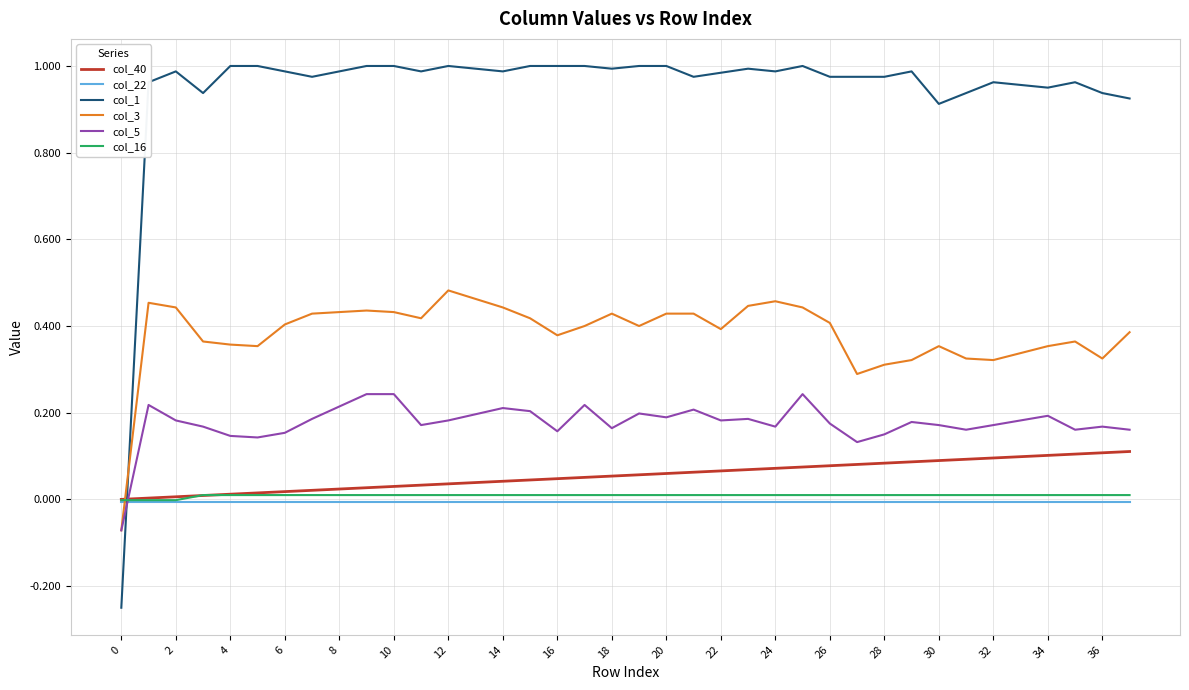

Which series has the widest spread of values?

col_1